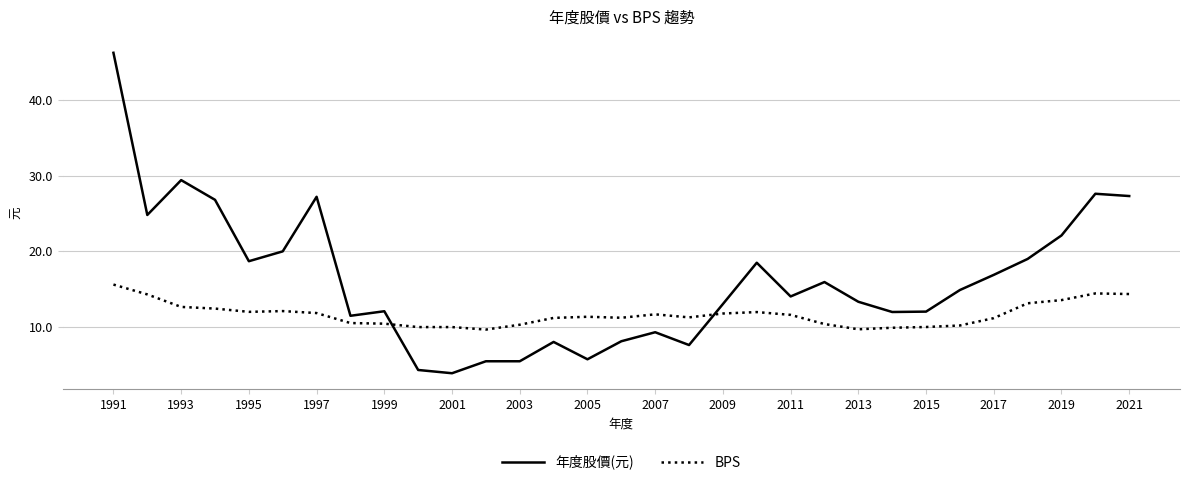

How many intersections are there between 年度股價(元) and BPS?

2